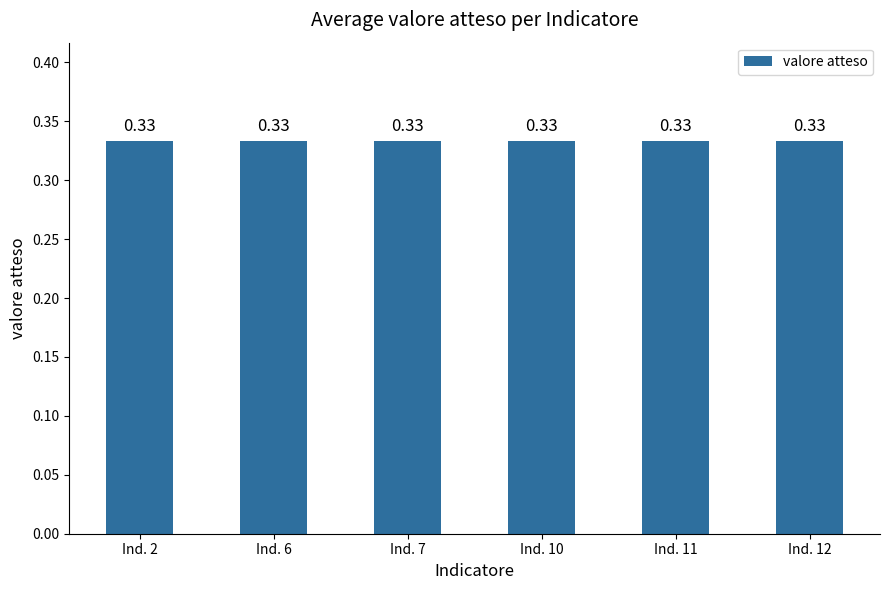

How many values are above zero?

6